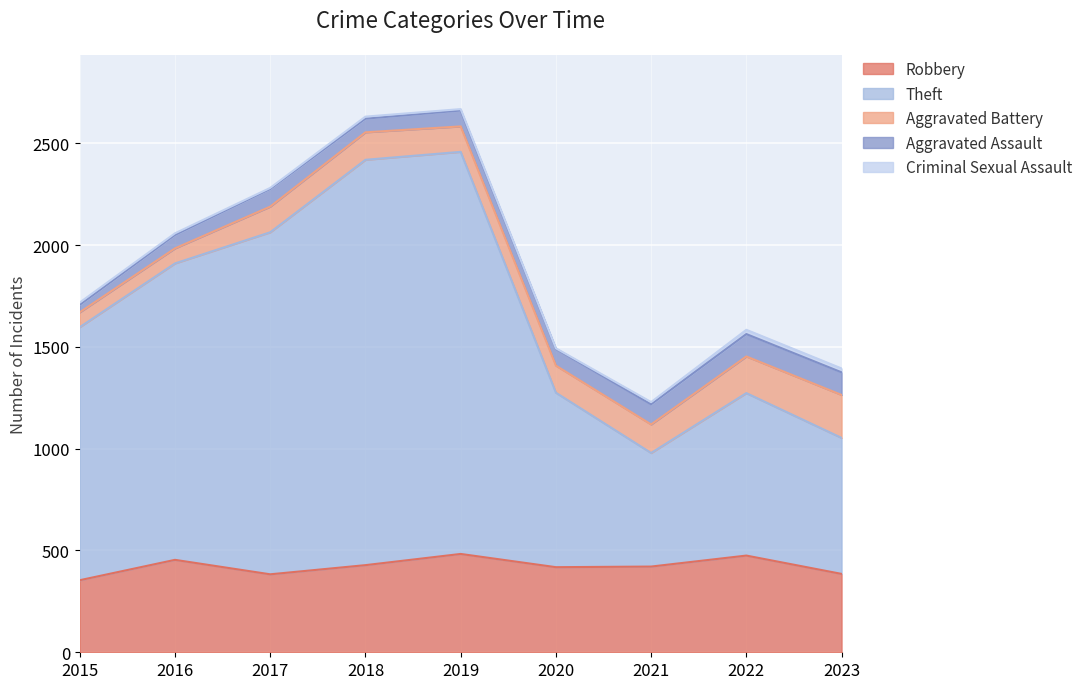

What is the difference between the maximum and second lowest values in the Theft series?

1323